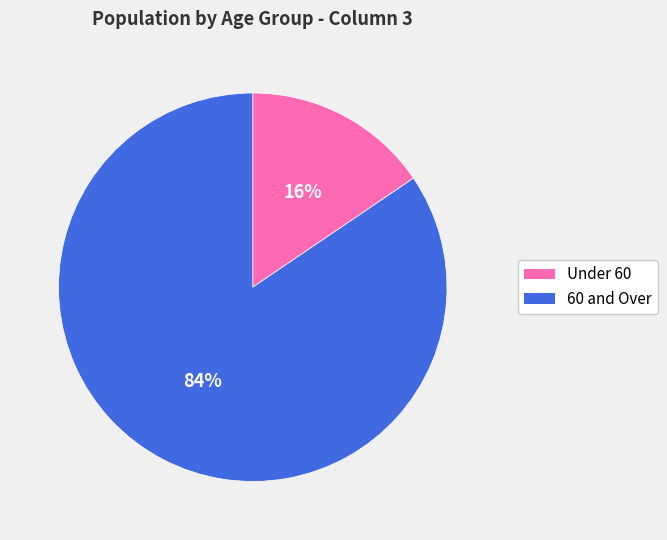

Is there any slice that represents more than half of the pie?

Yes